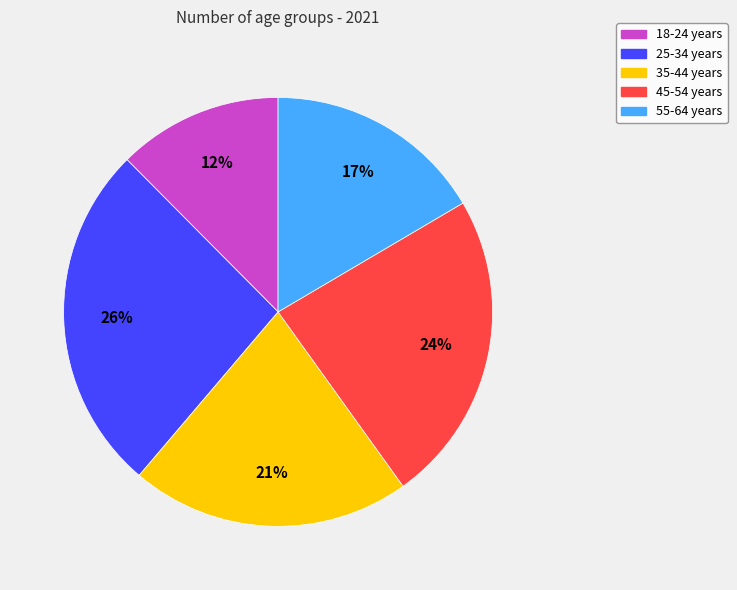

Is there a majority slice in this chart?

No